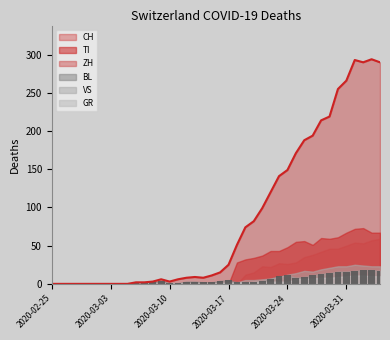

Reading left to right, what are all the values shown in this chart?

CH: 2020-02-25=0	2020-02-26=0	2020-02-27=0	2020-02-28=0	2020-02-29=0	2020-03-01=0	2020-03-02=0	2020-03-03=0	2020-03-04=0	2020-03-05=0	2020-03-06=2	2020-03-07=2	2020-03-08=3	2020-03-09=6	2020-03-10=3	2020-03-11=6	2020-03-12=8	2020-03-13=9	2020-03-14=8	2020-03-15=11	2020-03-16=15	2020-03-17=25	2020-03-18=51	2020-03-19=74	2020-03-20=82	2020-03-21=99	2020-03-22=120	2020-03-23=141	2020-03-24=149	2020-03-25=171	2020-03-26=188	2020-03-27=194	2020-03-28=214	2020-03-29=219	2020-03-30=255	2020-03-31=266	2020-04-01=293	2020-04-02=290	2020-04-03=294	2020-04-04=290
ZH: 2020-02-25=0	2020-02-26=0	2020-02-27=0	2020-02-28=0	2020-02-29=0	2020-03-01=0	2020-03-02=0	2020-03-03=0	2020-03-04=0	2020-03-05=0	2020-03-06=0	2020-03-07=0	2020-03-08=0	2020-03-09=0	2020-03-10=0	2020-03-11=0	2020-03-12=0	2020-03-13=0	2020-03-14=0	2020-03-15=0	2020-03-16=0	2020-03-17=0	2020-03-18=0	2020-03-19=12	2020-03-20=15	2020-03-21=23	2020-03-22=22	2020-03-23=27	2020-03-24=26	2020-03-25=28	2020-03-26=35	2020-03-27=38	2020-03-28=42	2020-03-29=46	2020-03-30=46	2020-03-31=50	2020-04-01=54	2020-04-02=53	2020-04-03=57	2020-04-04=59
TI: 2020-02-25=0	2020-02-26=0	2020-02-27=0	2020-02-28=0	2020-02-29=0	2020-03-01=0	2020-03-02=0	2020-03-03=0	2020-03-04=0	2020-03-05=0	2020-03-06=0	2020-03-07=0	2020-03-08=0	2020-03-09=0	2020-03-10=0	2020-03-11=0	2020-03-12=0	2020-03-13=0	2020-03-14=0	2020-03-15=0	2020-03-16=0	2020-03-17=0	2020-03-18=28	2020-03-19=32	2020-03-20=34	2020-03-21=37	2020-03-22=43	2020-03-23=43	2020-03-24=48	2020-03-25=55	2020-03-26=56	2020-03-27=51	2020-03-28=60	2020-03-29=59	2020-03-30=61	2020-03-31=67	2020-04-01=72	2020-04-02=73	2020-04-03=67	2020-04-04=67
BL: 2020-02-25=0	2020-02-26=0	2020-02-27=0	2020-02-28=0	2020-02-29=0	2020-03-01=0	2020-03-02=0	2020-03-03=0	2020-03-04=0	2020-03-05=0	2020-03-06=2	2020-03-07=2	2020-03-08=2	2020-03-09=4	2020-03-10=1	2020-03-11=1	2020-03-12=3	2020-03-13=3	2020-03-14=2	2020-03-15=2	2020-03-16=4	2020-03-17=5	2020-03-18=2	2020-03-19=2	2020-03-20=2	2020-03-21=4	2020-03-22=7	2020-03-23=10	2020-03-24=11	2020-03-25=8	2020-03-26=9	2020-03-27=11	2020-03-28=13	2020-03-29=14	2020-03-30=16	2020-03-31=16	2020-04-01=17	2020-04-02=18	2020-04-03=18	2020-04-04=17
GR: 2020-02-25=0	2020-02-26=0	2020-02-27=0	2020-02-28=0	2020-02-29=0	2020-03-01=0	2020-03-02=0	2020-03-03=0	2020-03-04=0	2020-03-05=0	2020-03-06=0	2020-03-07=0	2020-03-08=0	2020-03-09=0	2020-03-10=0	2020-03-11=0	2020-03-12=0	2020-03-13=0	2020-03-14=0	2020-03-15=0	2020-03-16=1	2020-03-17=1	2020-03-18=2	2020-03-19=2	2020-03-20=3	2020-03-21=3	2020-03-22=3	2020-03-23=3	2020-03-24=3	2020-03-25=6	2020-03-26=7	2020-03-27=7	2020-03-28=8	2020-03-29=8	2020-03-30=9	2020-03-31=10	2020-04-01=11	2020-04-02=11	2020-04-03=10	2020-04-04=10
VS: 2020-02-25=0	2020-02-26=0	2020-02-27=0	2020-02-28=0	2020-02-29=0	2020-03-01=0	2020-03-02=0	2020-03-03=0	2020-03-04=0	2020-03-05=0	2020-03-06=0	2020-03-07=0	2020-03-08=1	2020-03-09=1	2020-03-10=1	2020-03-11=1	2020-03-12=1	2020-03-13=1	2020-03-14=1	2020-03-15=1	2020-03-16=1	2020-03-17=2	2020-03-18=2	2020-03-19=5	2020-03-20=5	2020-03-21=6	2020-03-22=7	2020-03-23=9	2020-03-24=12	2020-03-25=14	2020-03-26=17	2020-03-27=16	2020-03-28=19	2020-03-29=21	2020-03-30=23	2020-03-31=23	2020-04-01=25	2020-04-02=24	2020-04-03=23	2020-04-04=23